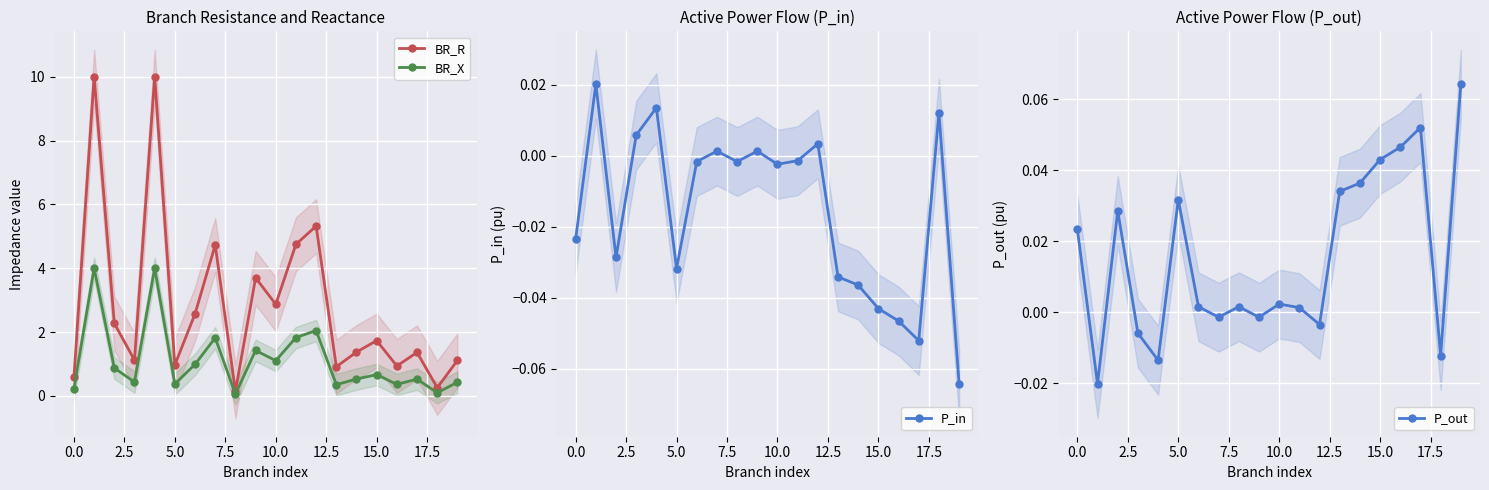

In BR_R, how many points are higher than both neighbors (excluding endpoints)?

7